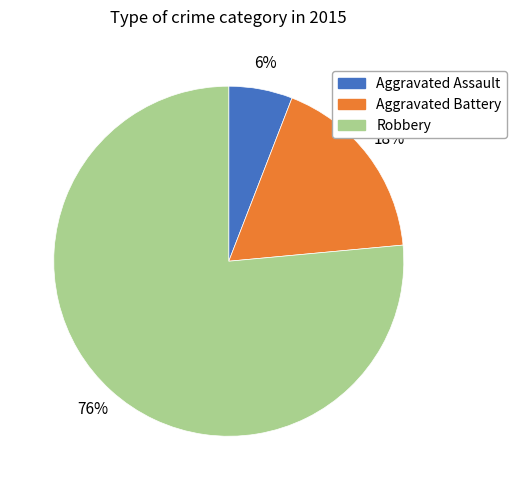

To the nearest percent, what is the combined percentage of Robbery and Aggravated Assault?

82%